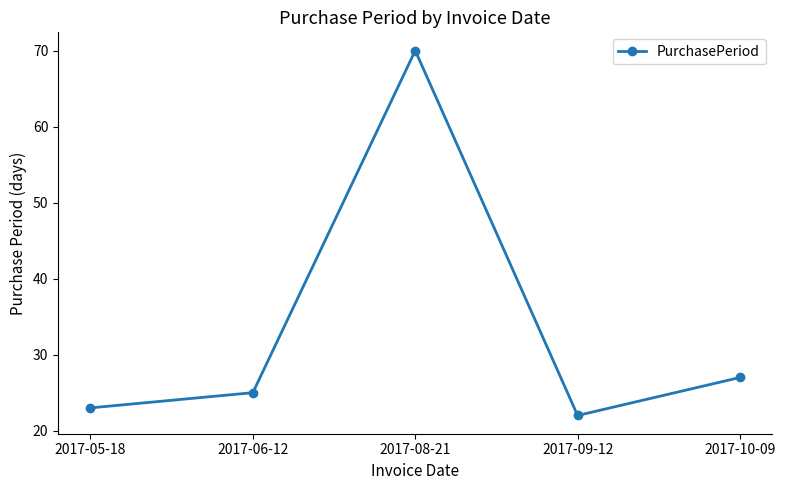

List the labels in order of value, largest first.

2017-08-21, 2017-10-09, 2017-06-12, 2017-05-18, 2017-09-12